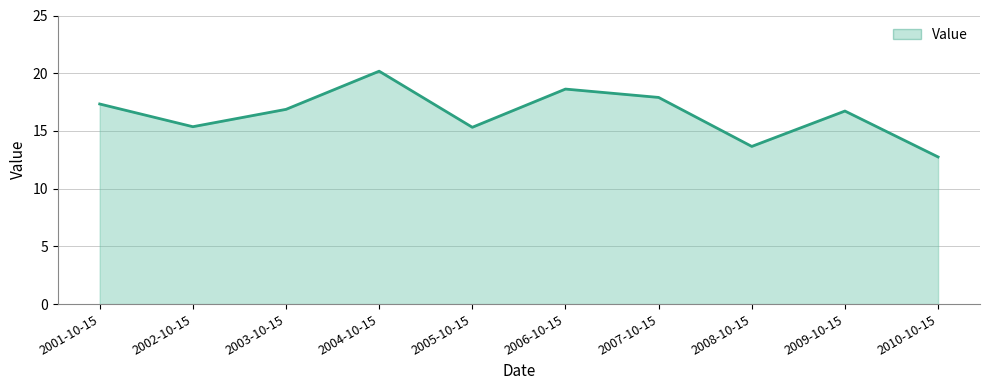

Where does the data first go above 16?

2001-10-15